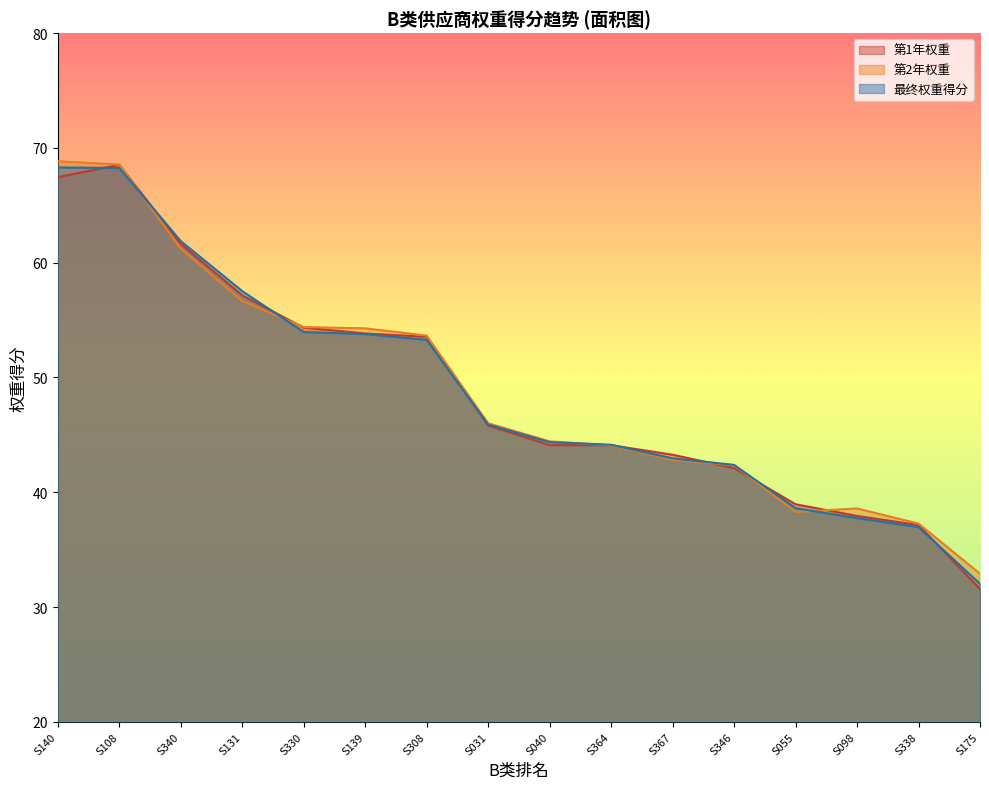

Is it true that 第2年权重 equals 38.3 at S055?

True